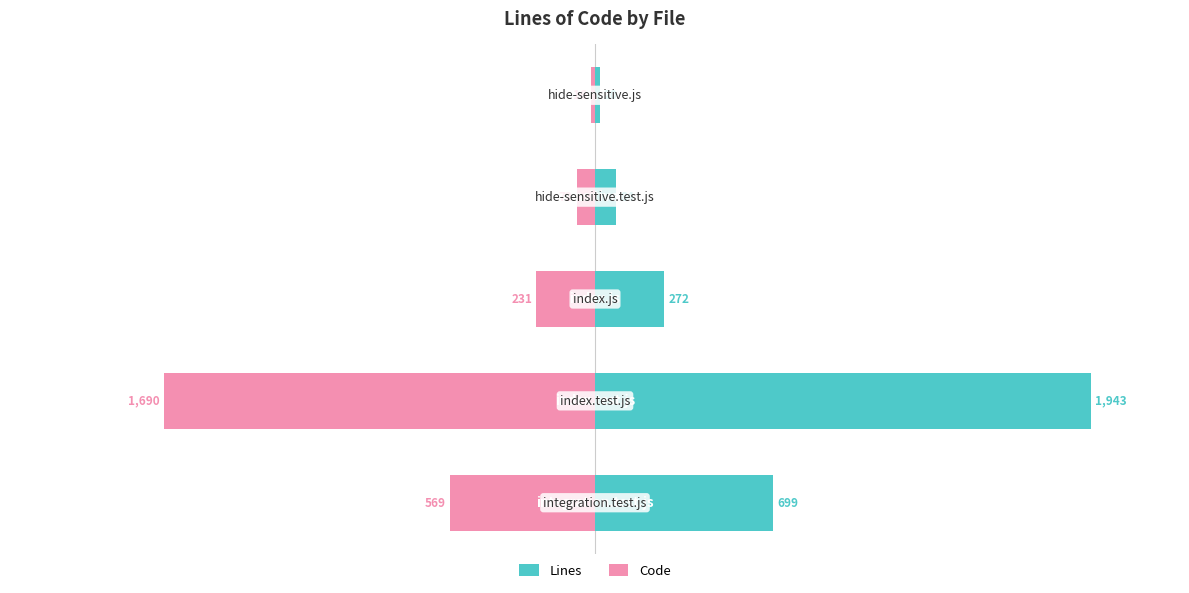

How many groups of bars are there?

5